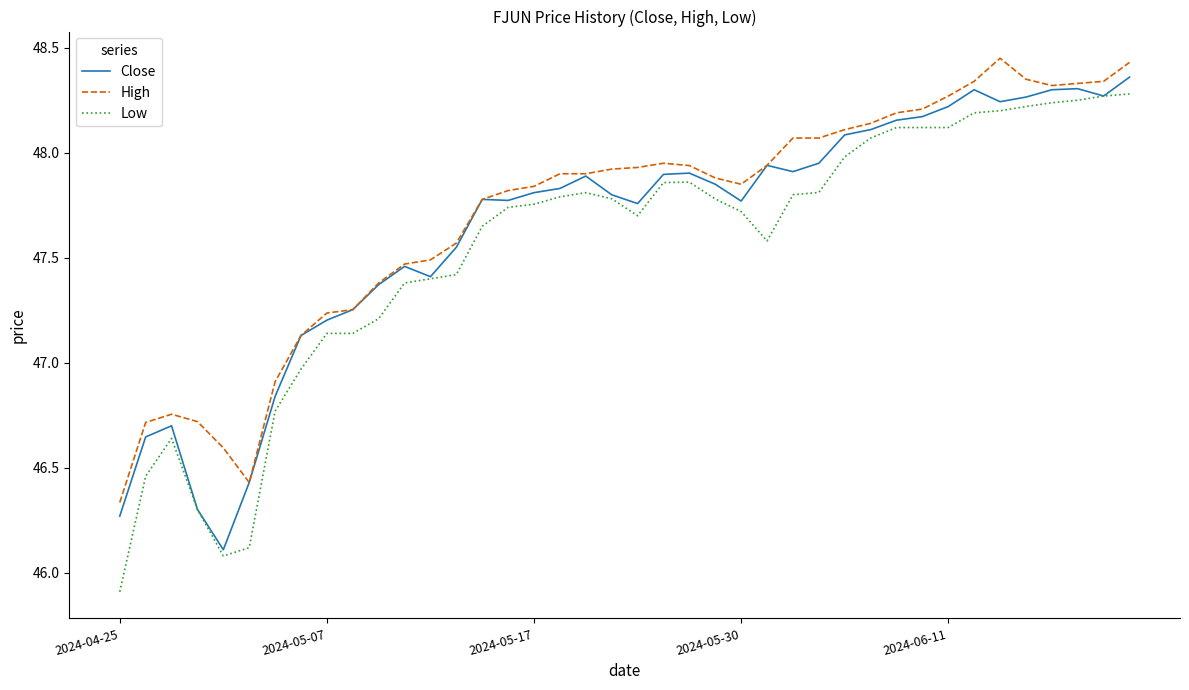

What is the smallest value displayed?

45.9